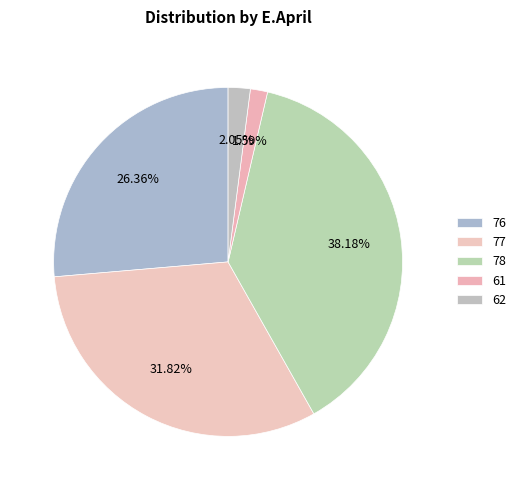

Is it true that 77 is 26% of the pie?

False